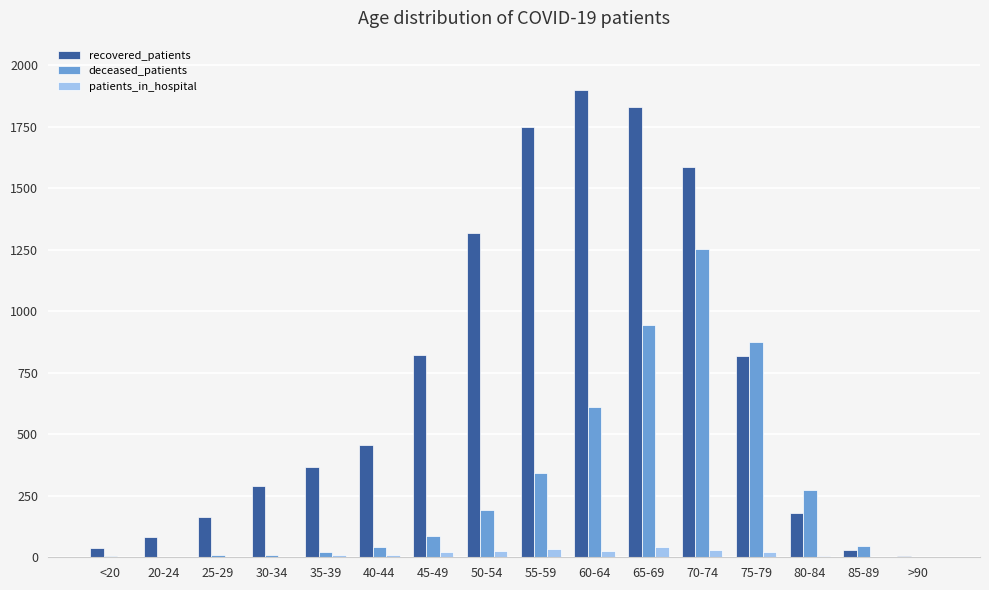

Is the value of deceased_patients at 20-24 greater than the value of recovered_patients at 25-29?

No